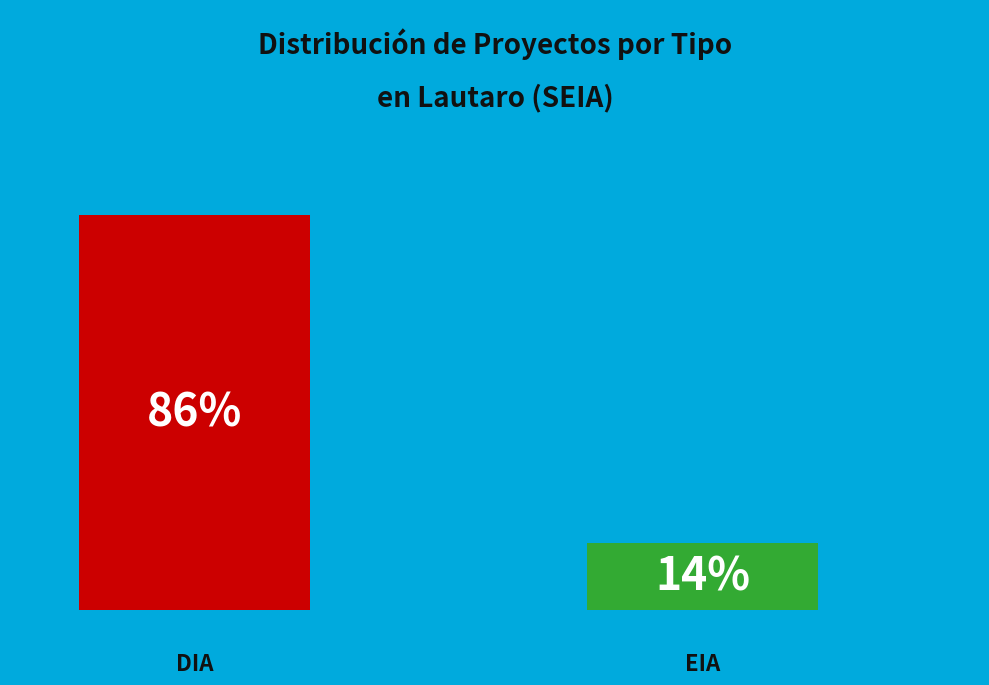

Does the chart contain stacked bars?

No